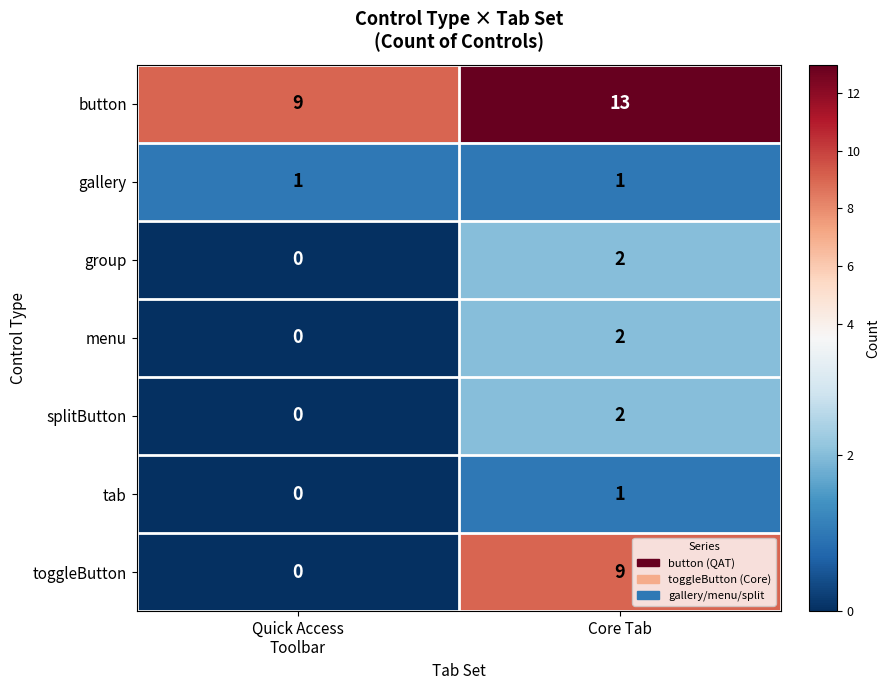

What is the total value across all series at Quick Access
Toolbar?

10